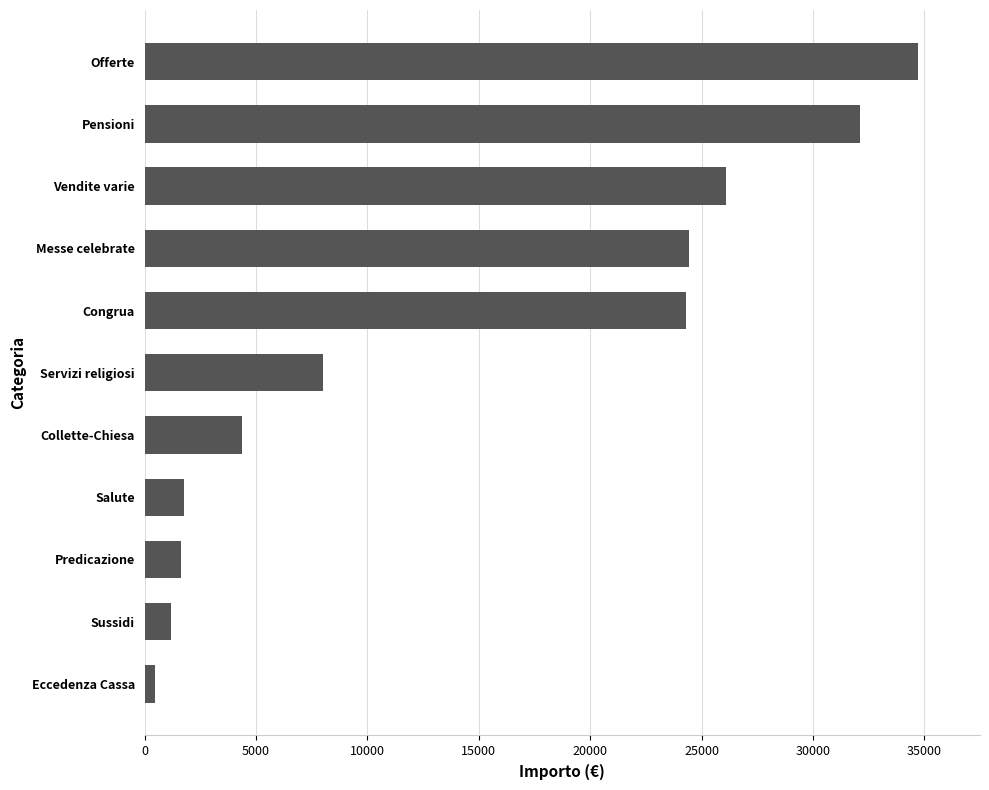

What value does the data have at Messe celebrate?

24440.0